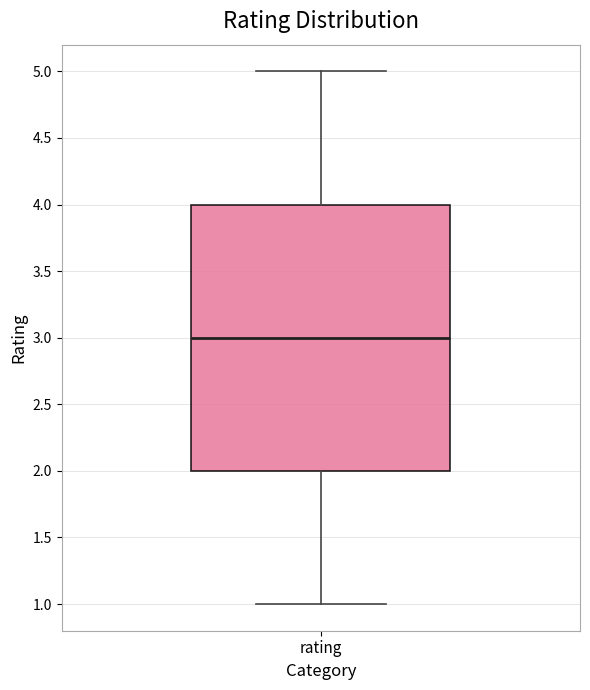

Where is the lower edge of the box for rating on the y-axis? The values are not printed on the chart, so give them approximately, as read against the axis.

2